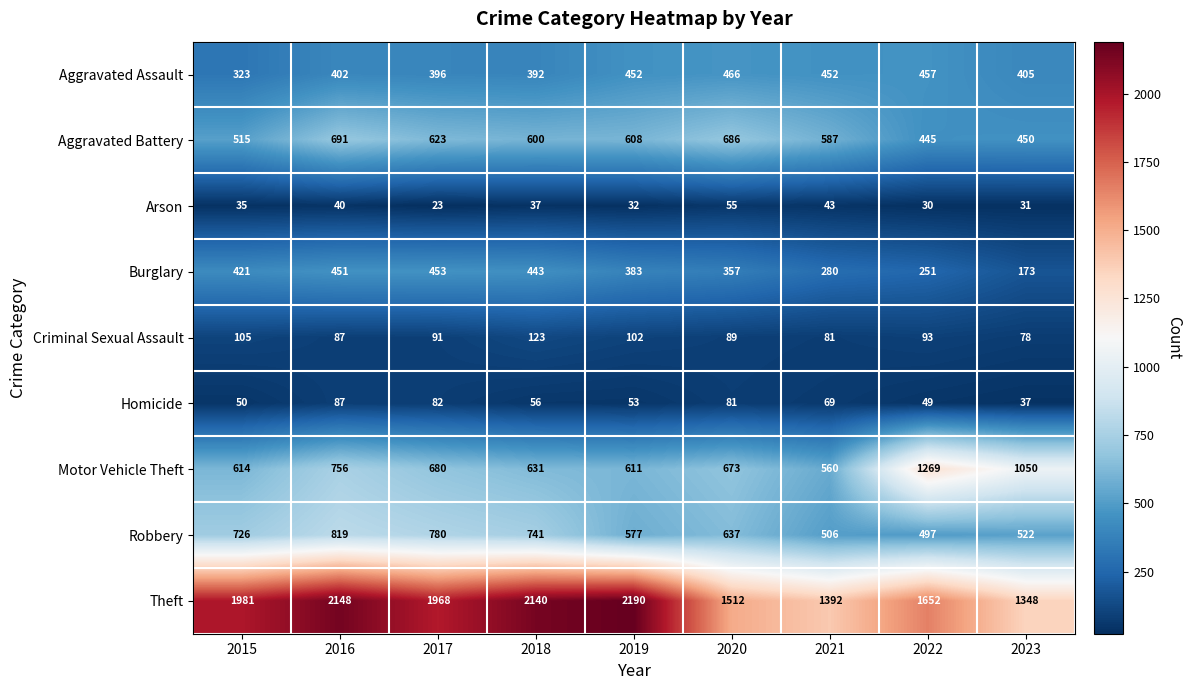

What is the average value of the Motor Vehicle Theft series?

760